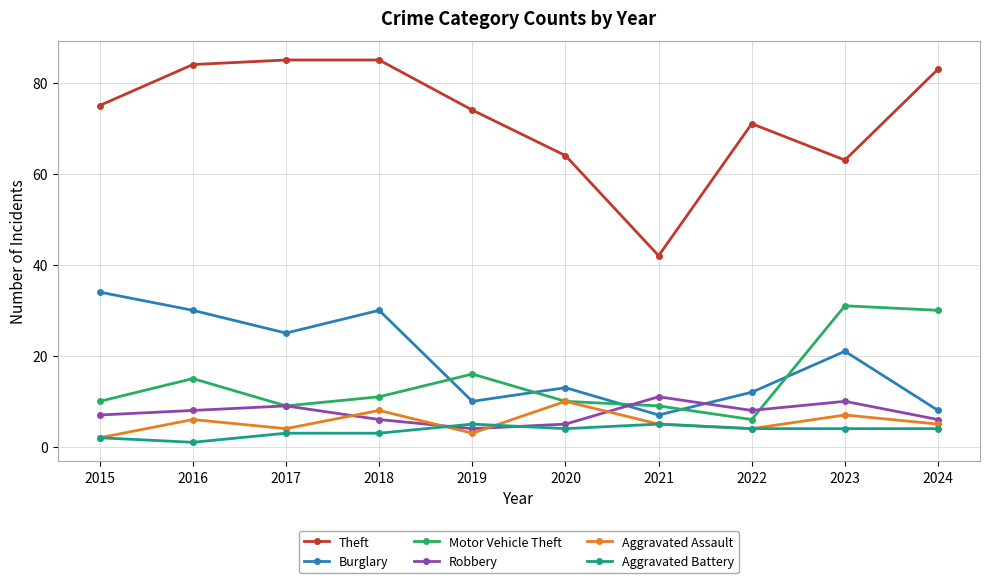

The Aggravated Assault series shows 2 at 2015. True or false?

True